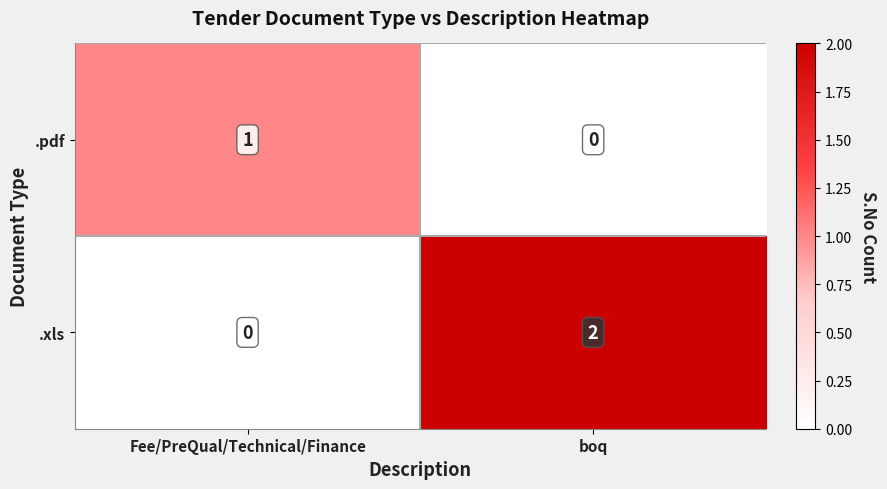

What is the sum of the .xls values at boq and Fee/PreQual/Technical/Finance?

2